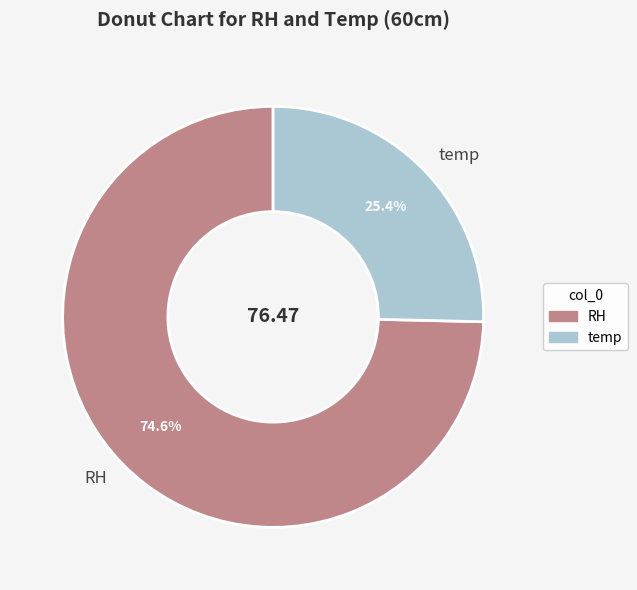

To the nearest percent, what is the combined percentage of temp and RH?

100%